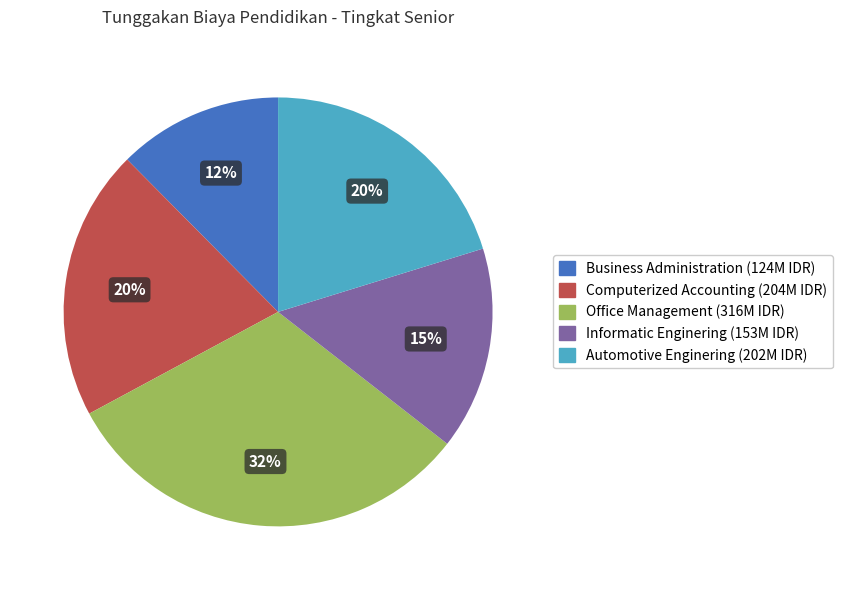

True or false: Informatic Enginering accounts for 15% of the total.

True